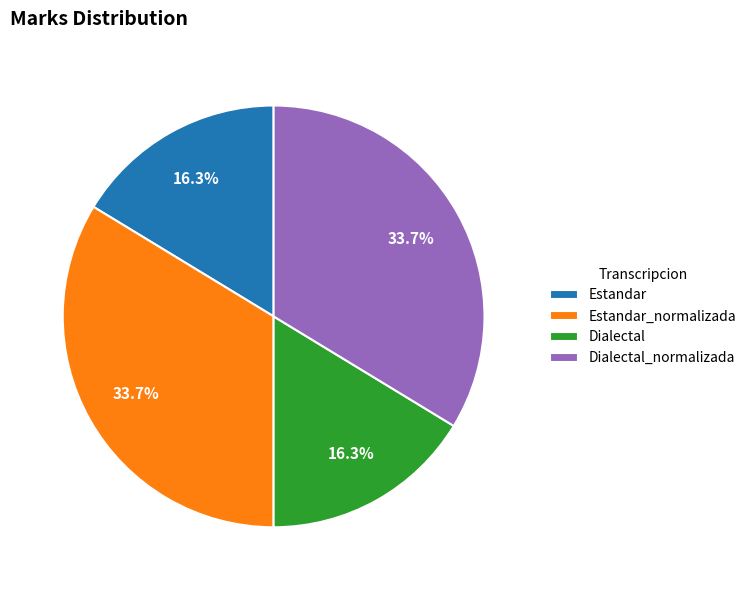

To the nearest percent, what percentage of the pie is Estandar_normalizada?

34%